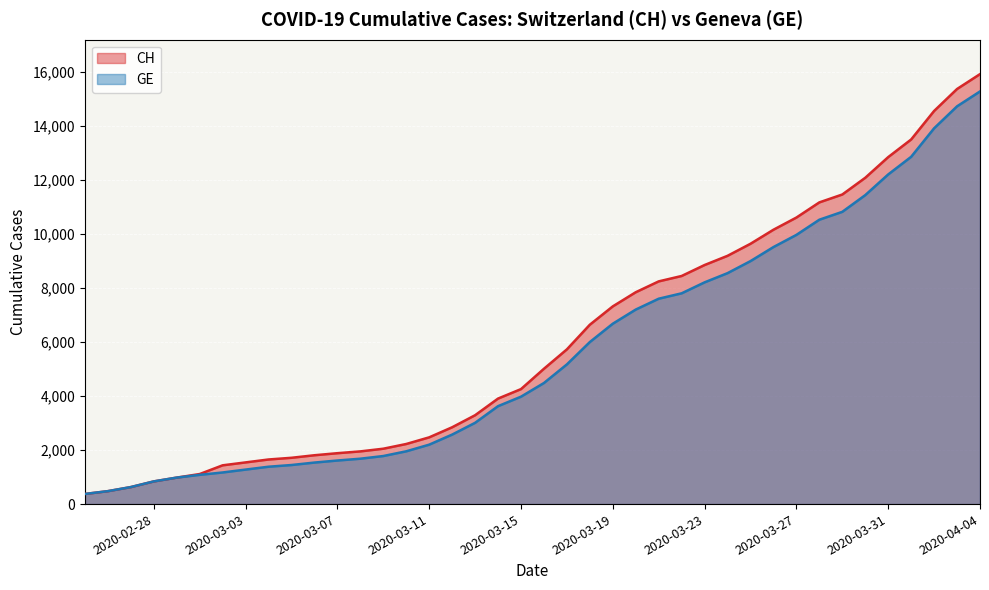

True or false: GE and CH cross at least once.

False